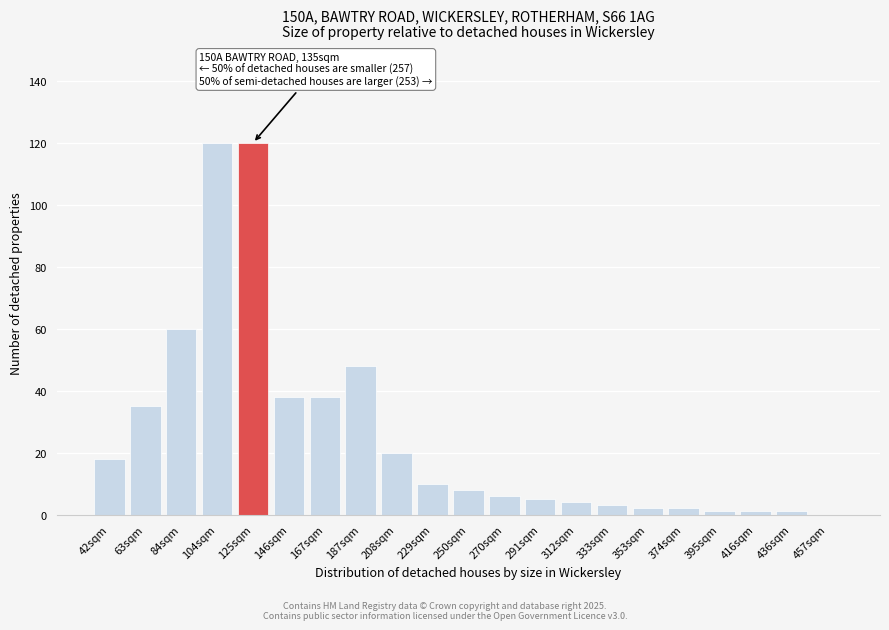

Reading left to right, extract all data points from this chart.

42sqm=18	63sqm=35	84sqm=60	104sqm=120	125sqm=120	146sqm=38	167sqm=38	187sqm=48	208sqm=20	229sqm=10	250sqm=8	270sqm=6	291sqm=5	312sqm=4	333sqm=3	353sqm=2	374sqm=2	395sqm=1	416sqm=1	436sqm=1	457sqm=0